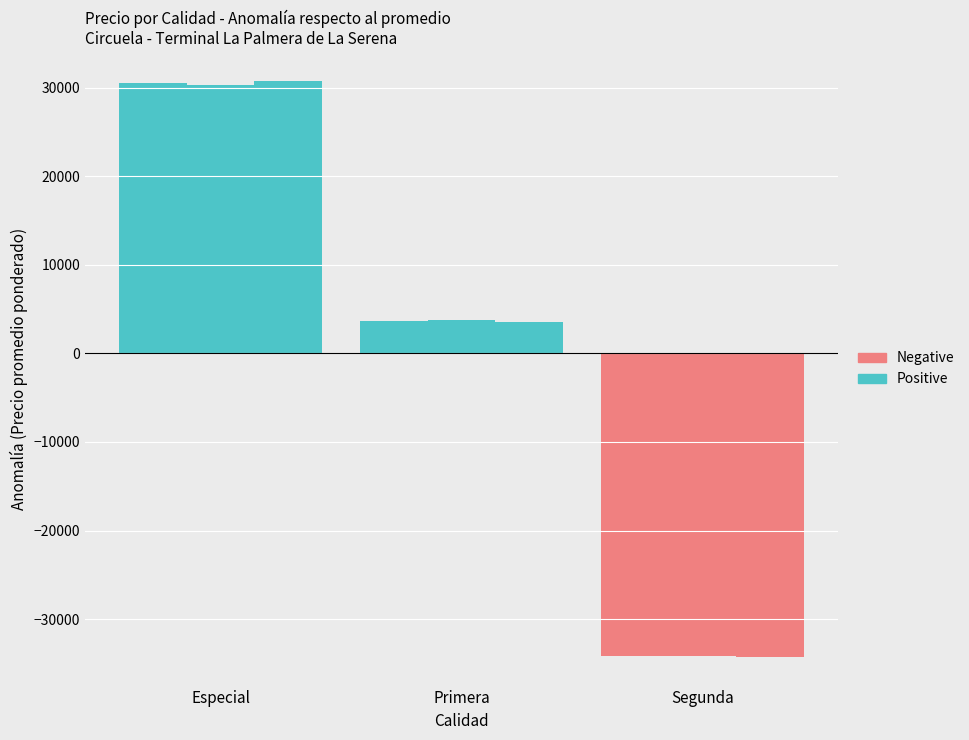

Rank the series by their maximum value, from lowest to highest.

Negative, Positive